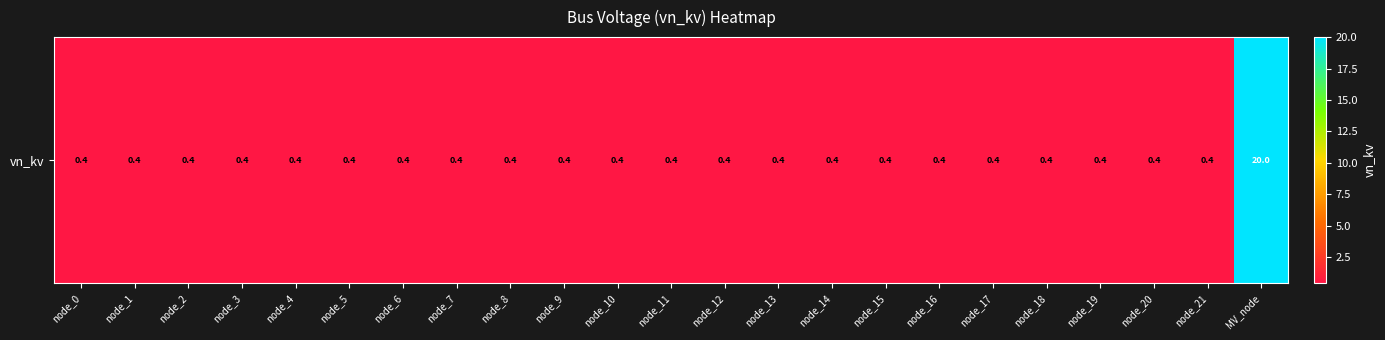

List the labels in order of value, smallest first.

node_0, node_1, node_2, node_3, node_4, node_5, node_6, node_7, node_8, node_9, node_10, node_11, node_12, node_13, node_14, node_15, node_16, node_17, node_18, node_19, node_20, node_21, MV_node